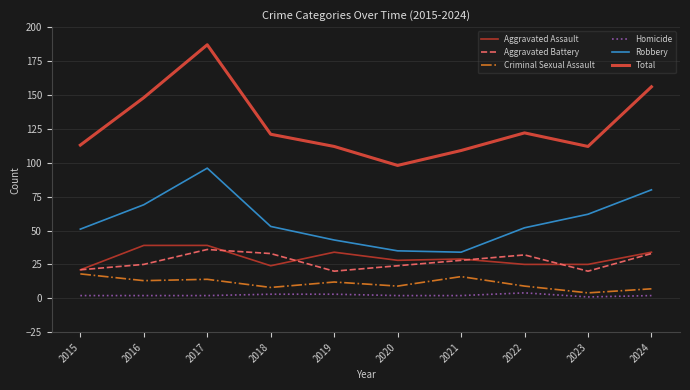

What is the smallest value displayed?

1